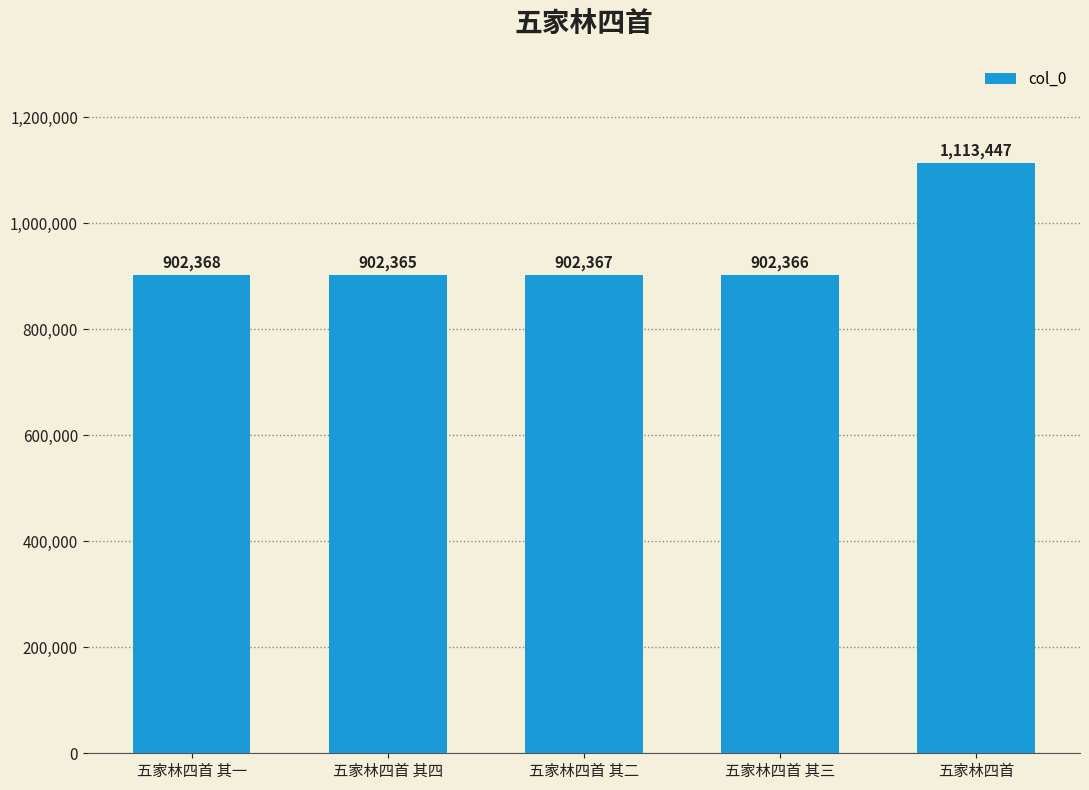

List the labels in order of value, largest first.

五家林四首, 五家林四首 其一, 五家林四首 其二, 五家林四首 其三, 五家林四首 其四